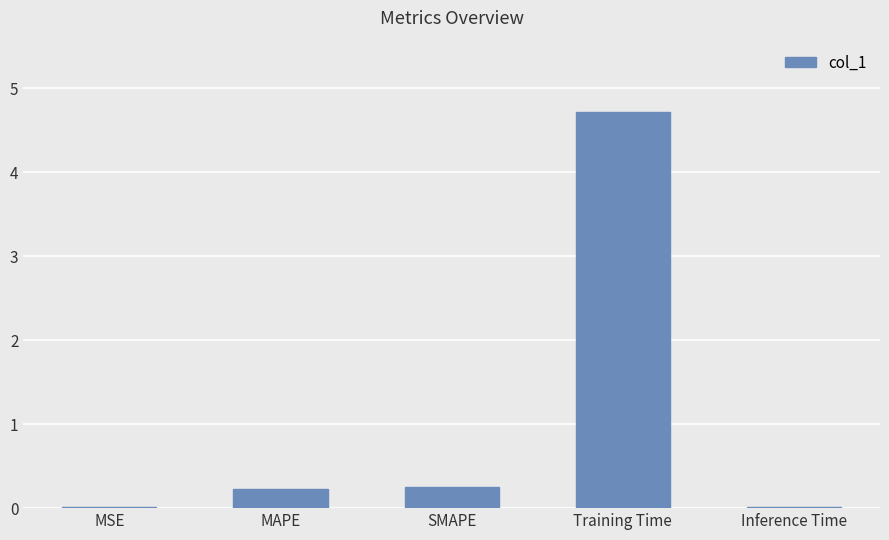

What is the change in value from MSE to Training Time?

+4.7